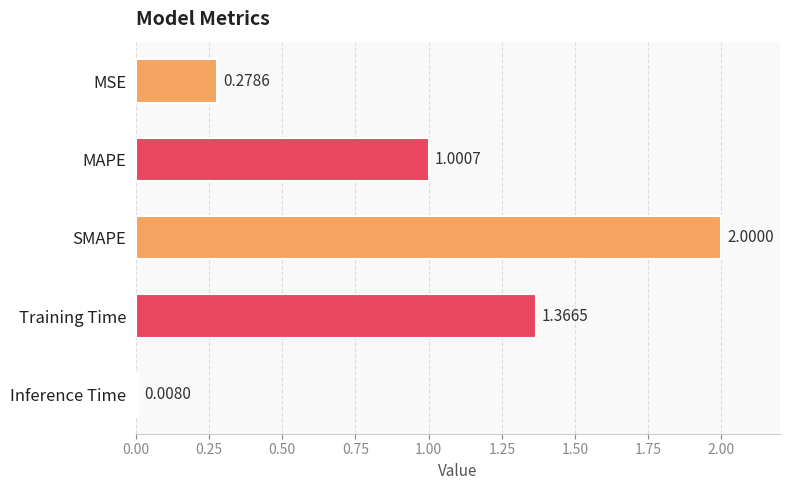

How many values are below 1?

2